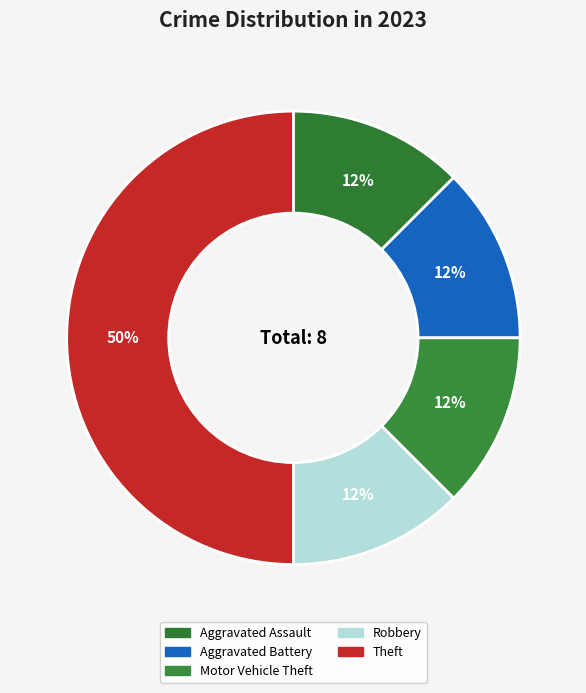

Do Theft and Aggravated Assault together represent more than half of the pie?

Yes